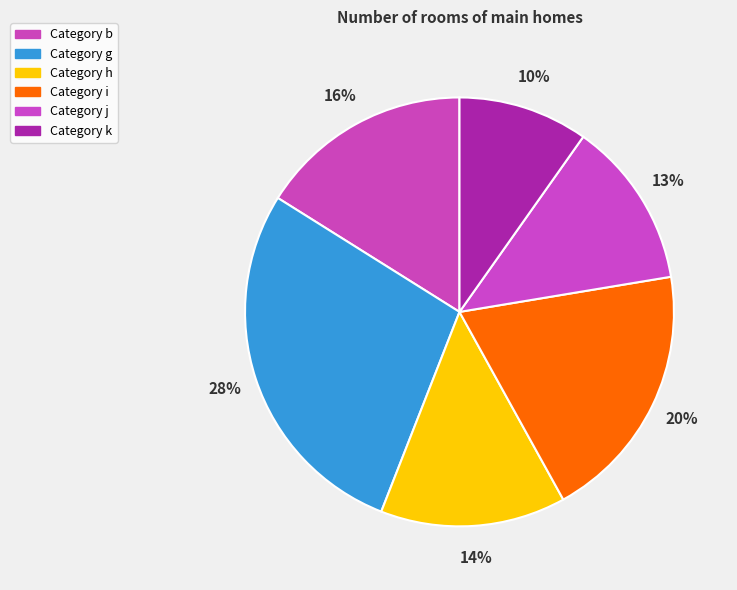

How many slices are in this pie chart?

6